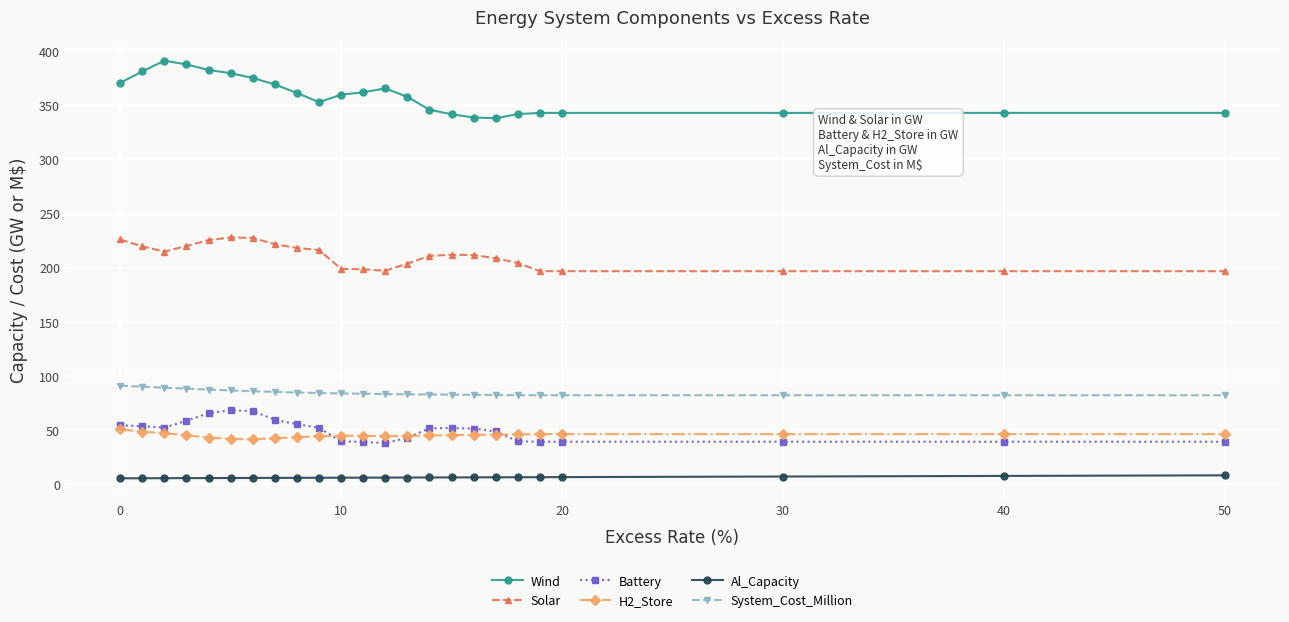

True or false: Battery and Solar cross at least once.

False